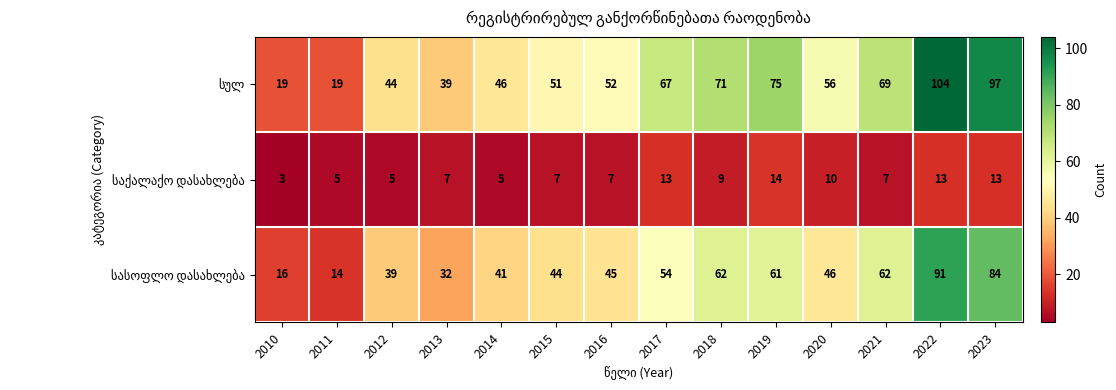

What is the spread (max minus min) of values at 2016?

45